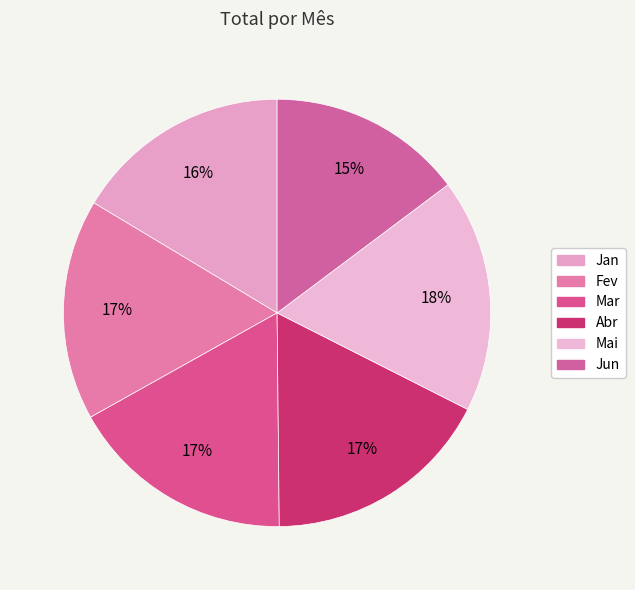

To the nearest percent, what percentage of the pie is Mai?

18%